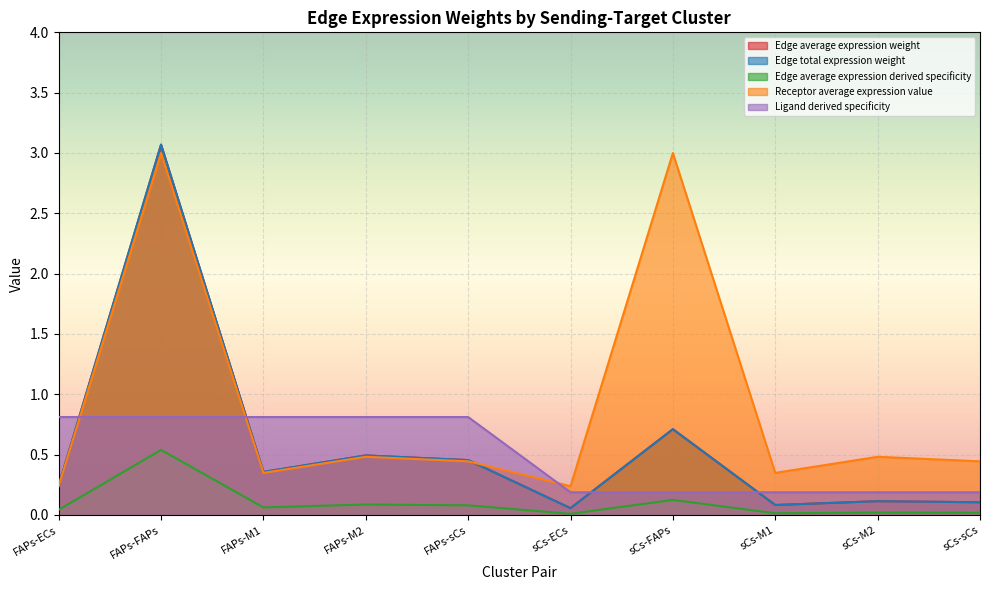

Which has a higher value, FAPs-M2 or sCs-FAPs?

sCs-FAPs